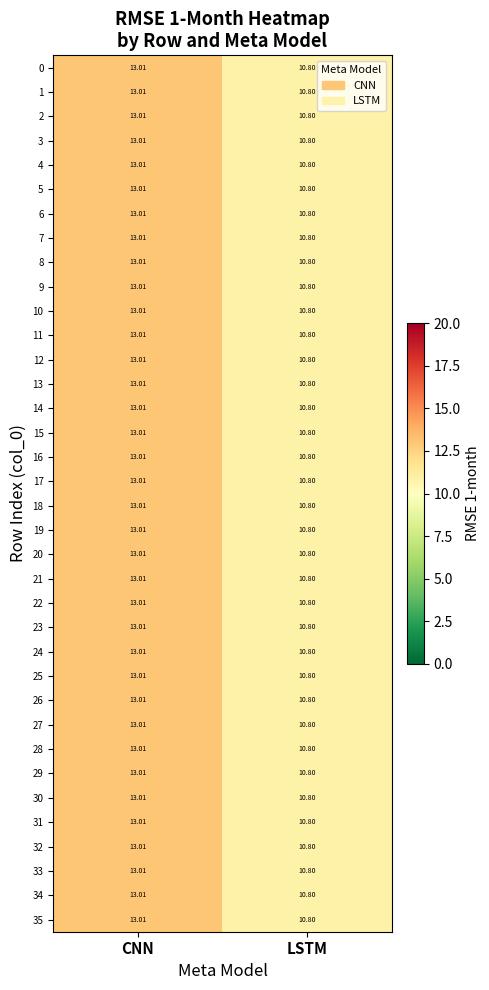

At which label does 28 reach its minimum?

LSTM